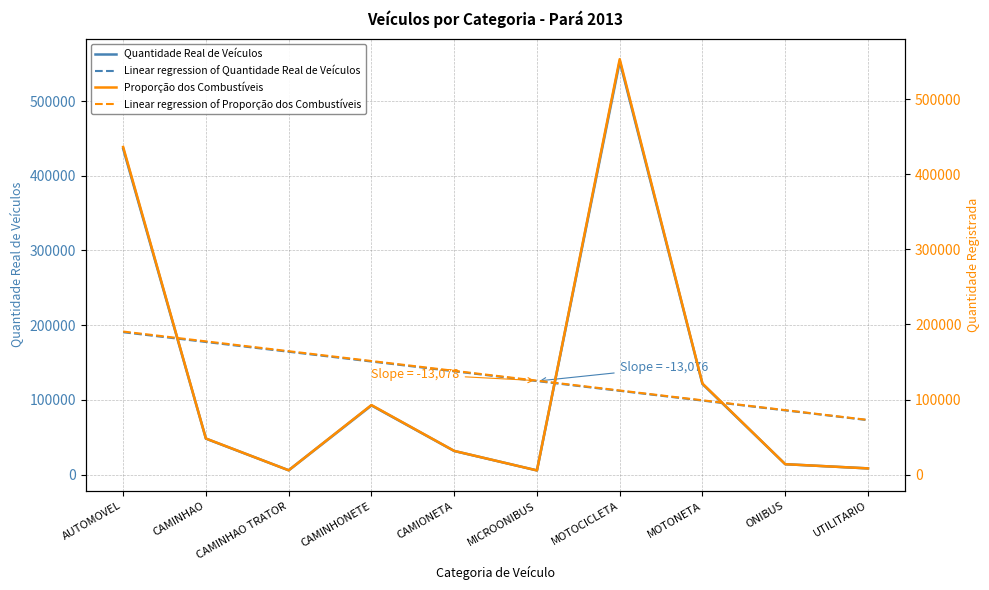

Does the chart have visible grid lines?

Yes